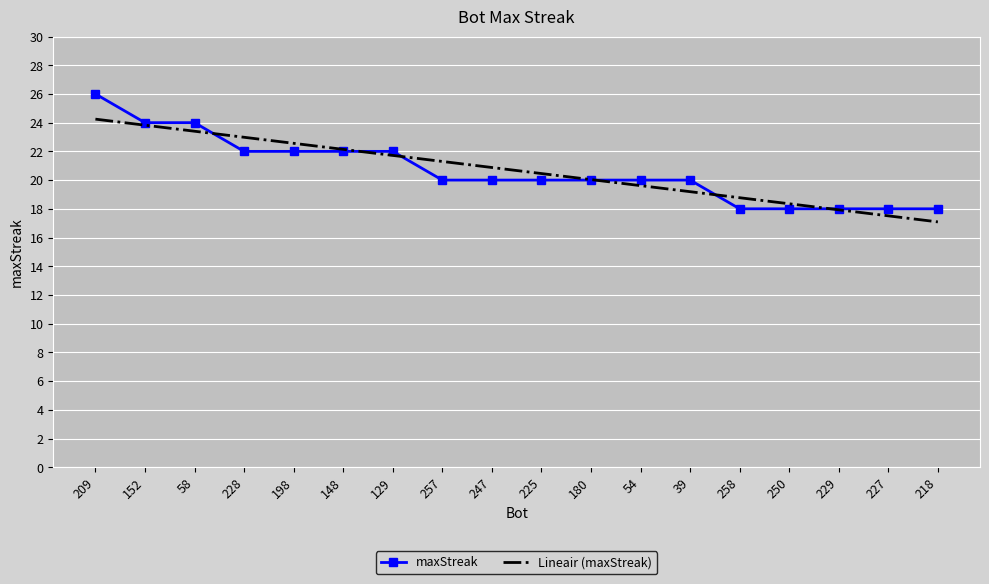

Reading left to right, what are all the values shown in this chart?

maxStreak: 209=26.0	152=24.0	58=24.0	228=22.0	198=22.0	148=22.0	129=22.0	257=20.0	247=20.0	225=20.0	180=20.0	54=20.0	39=20.0	258=18.0	250=18.0	229=18.0	227=18.0	218=18.0
Lineair (maxStreak): 209=24.2	152=23.8	58=23.4	228=23.0	198=22.6	148=22.1	129=21.7	257=21.3	247=20.9	225=20.5	180=20.0	54=19.6	39=19.2	258=18.8	250=18.4	229=17.9	227=17.5	218=17.1